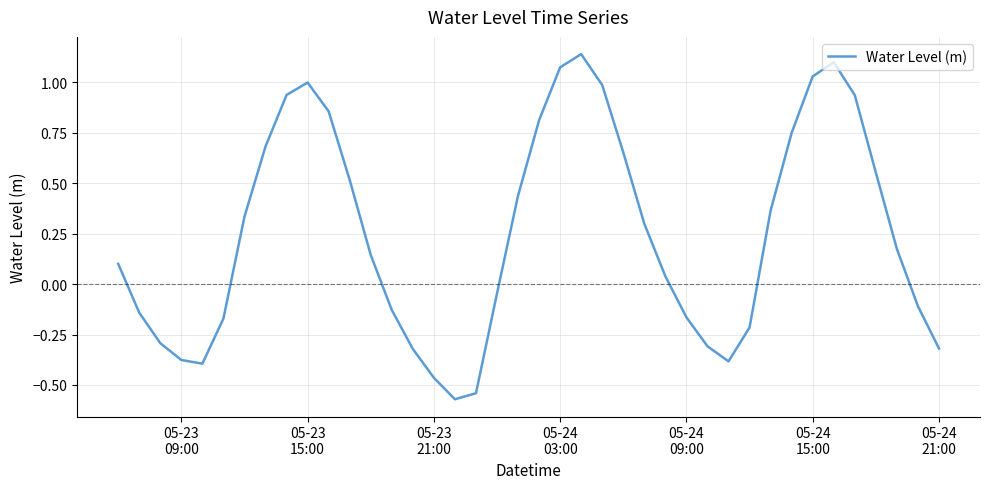

How many lines are shown in the chart?

1